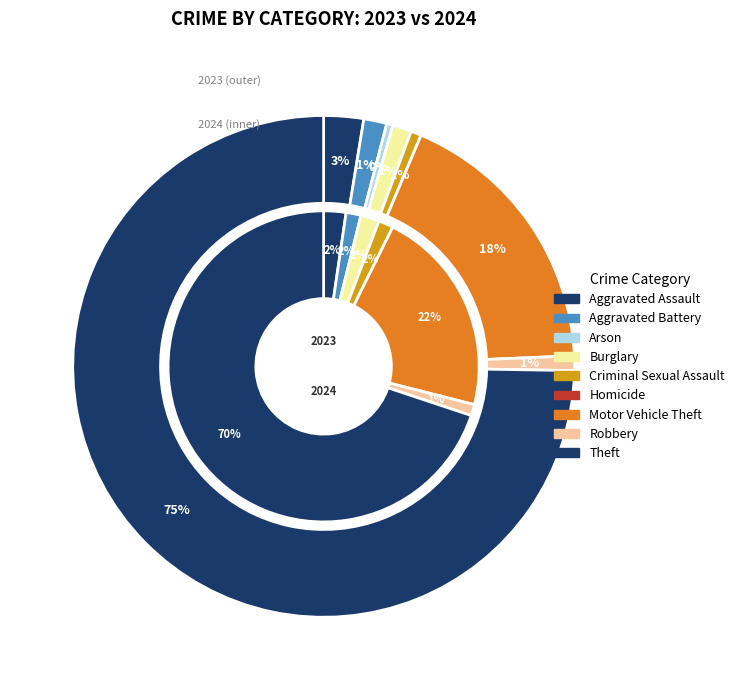

Between Aggravated Battery and Arson, which series saw the biggest shift?

2023